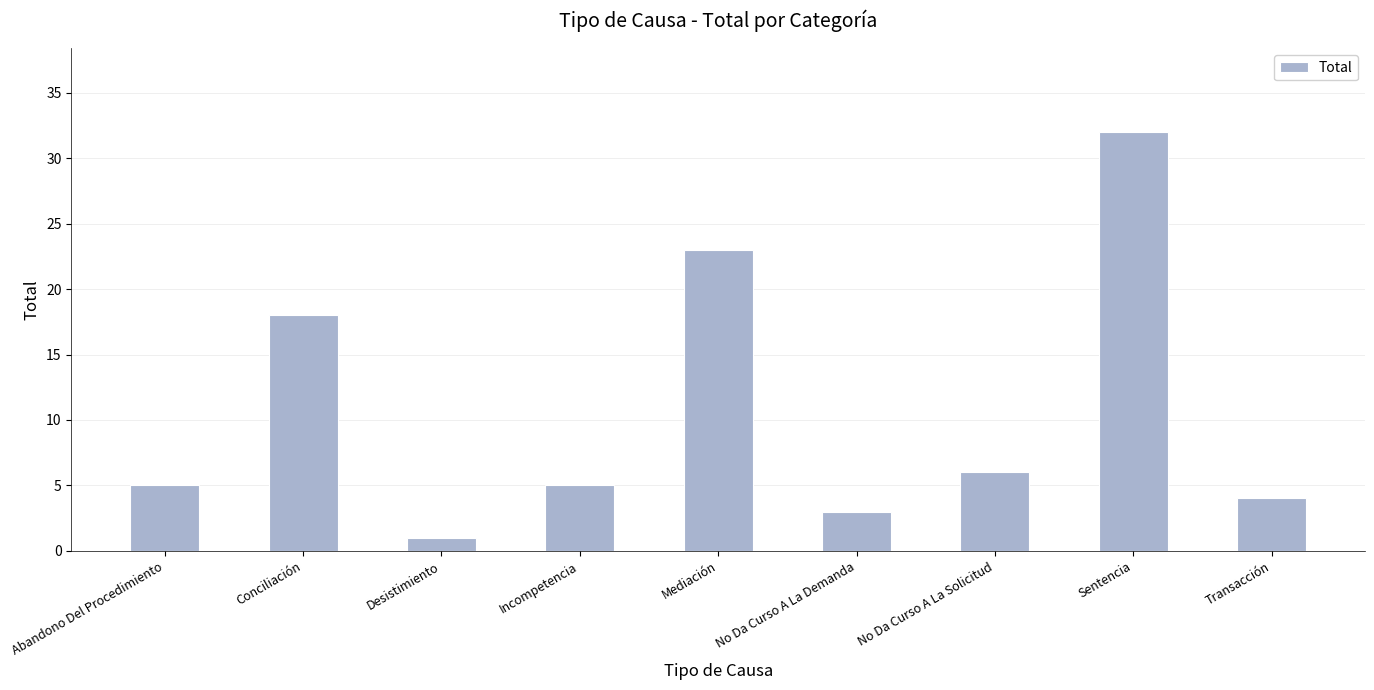

Reading left to right, extract all data points from this chart.

Abandono Del Procedimiento=5	Conciliación=18	Desistimiento=1	Incompetencia=5	Mediación=23	No Da Curso A La Demanda=3	No Da Curso A La Solicitud=6	Sentencia=32	Transacción=4